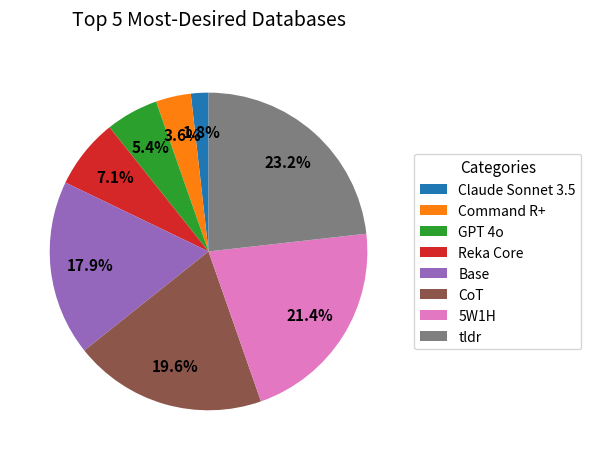

What is the largest slice in the pie chart?

tldr